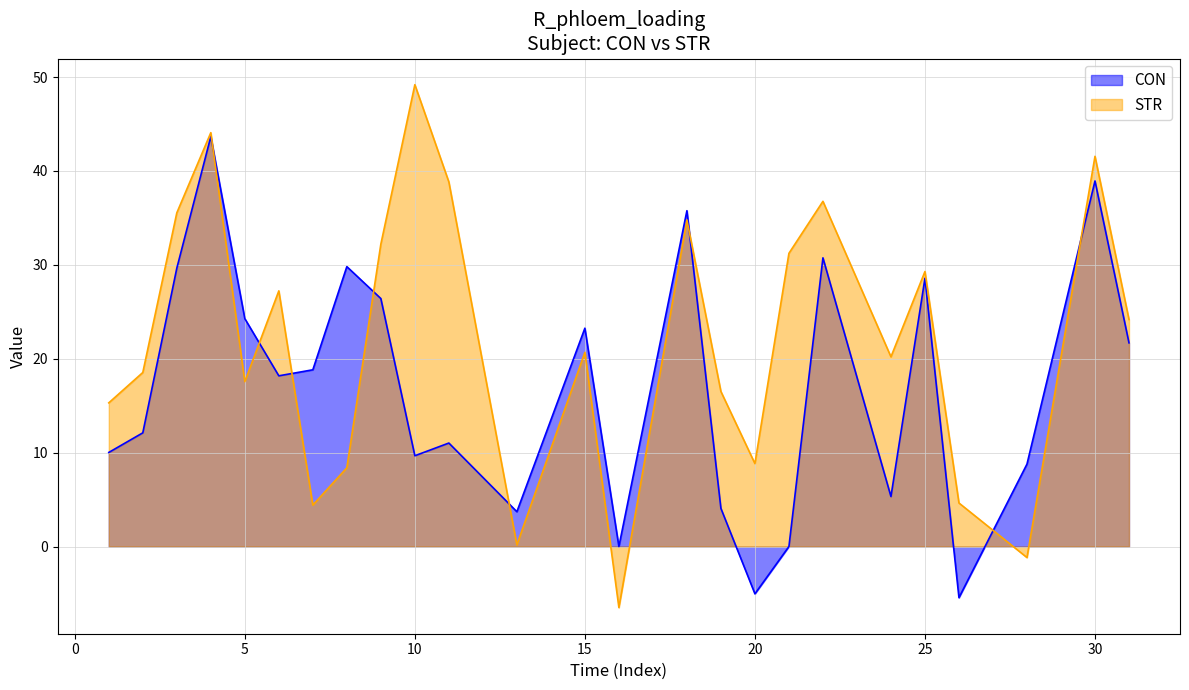

What is the total value across all series at 15?

43.9